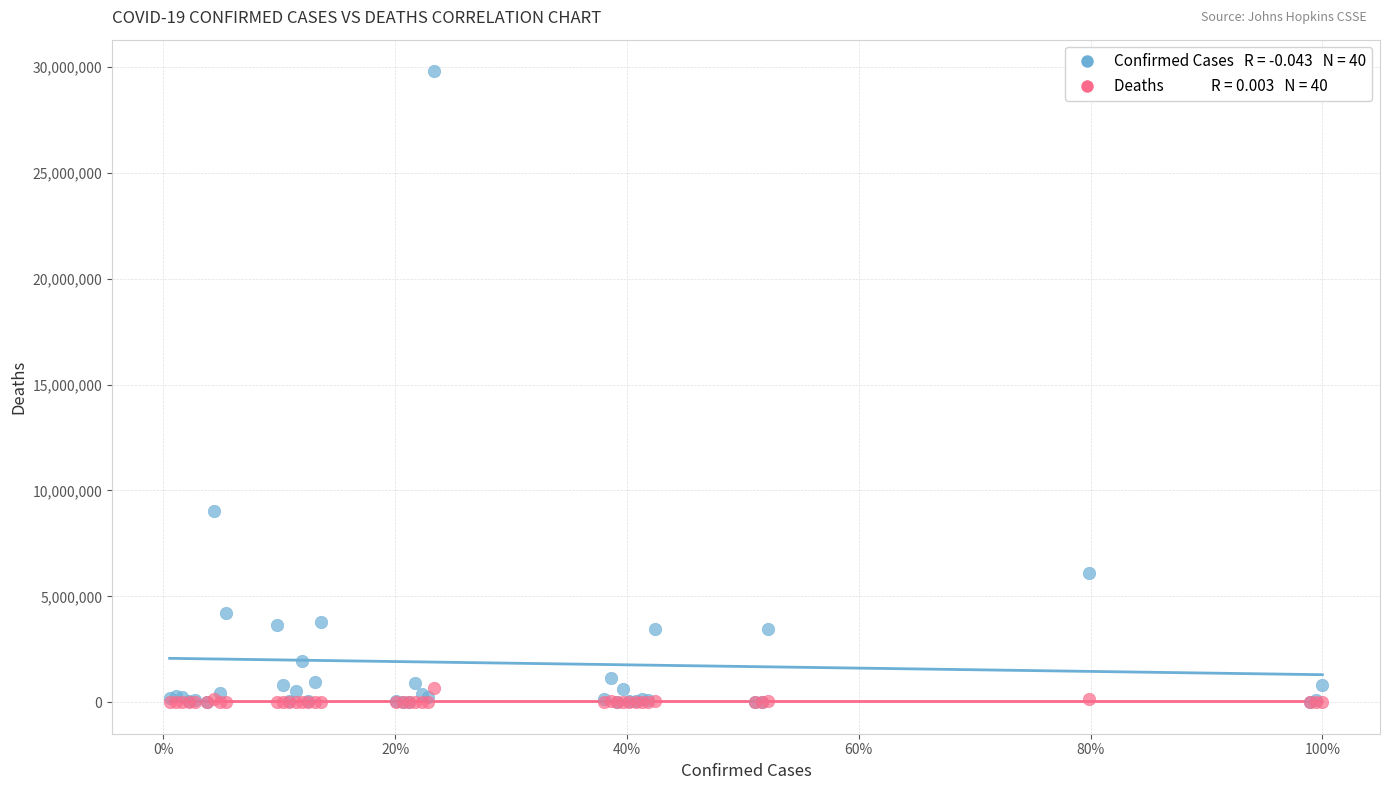

Across all series, what Y value is closest to 14903781?

9023812